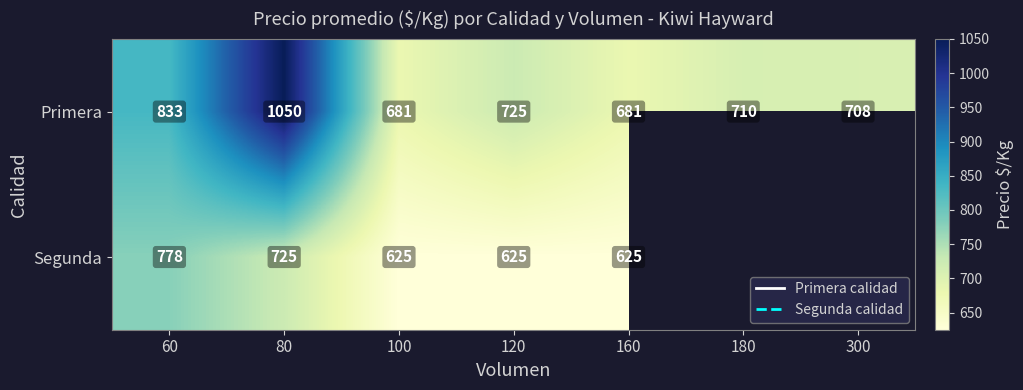

At which label does Primera first exceed 710?

60